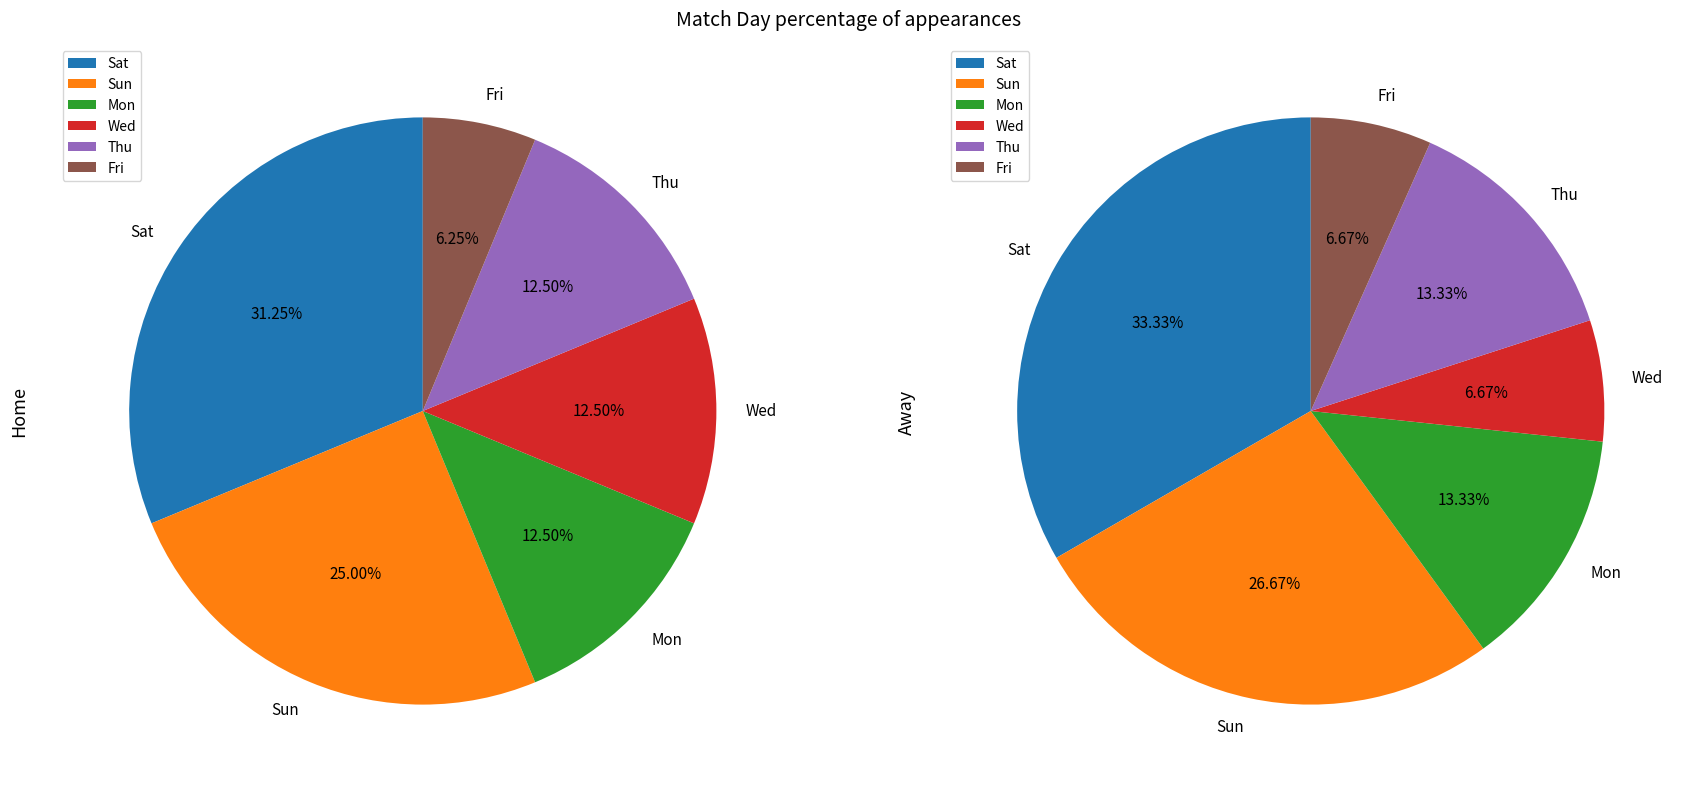

How much of the chart is everything except Thu?

87.1%